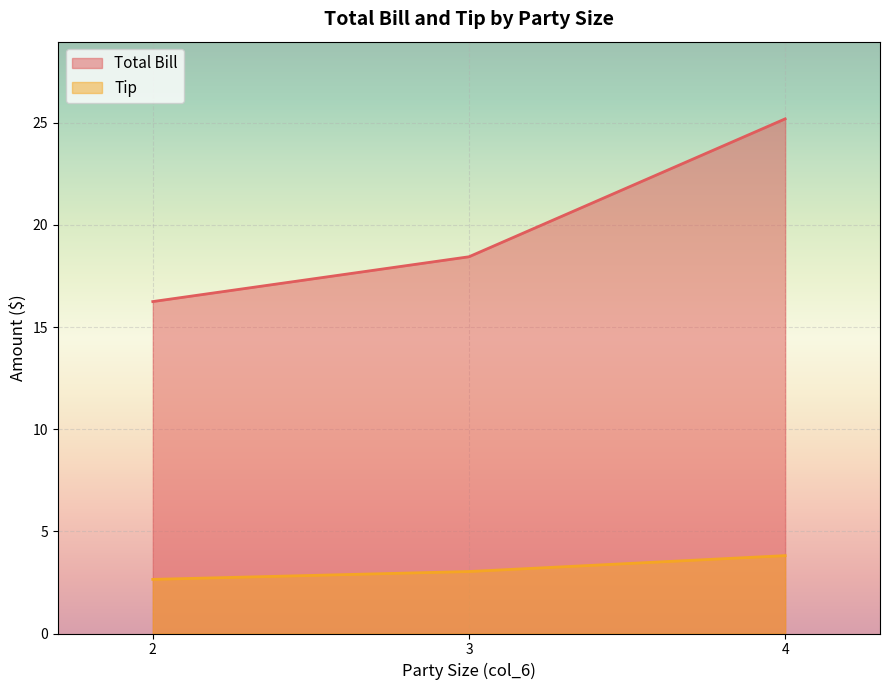

What is the maximum value for Tip?

3.8